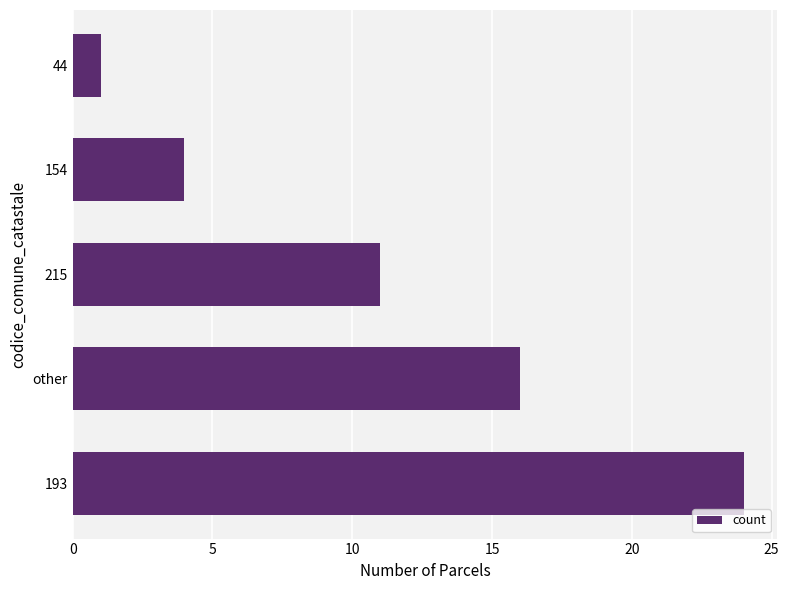

Reading bottom to top, list all the values displayed in this chart.

193=24	other=16	215=11	154=4	44=1